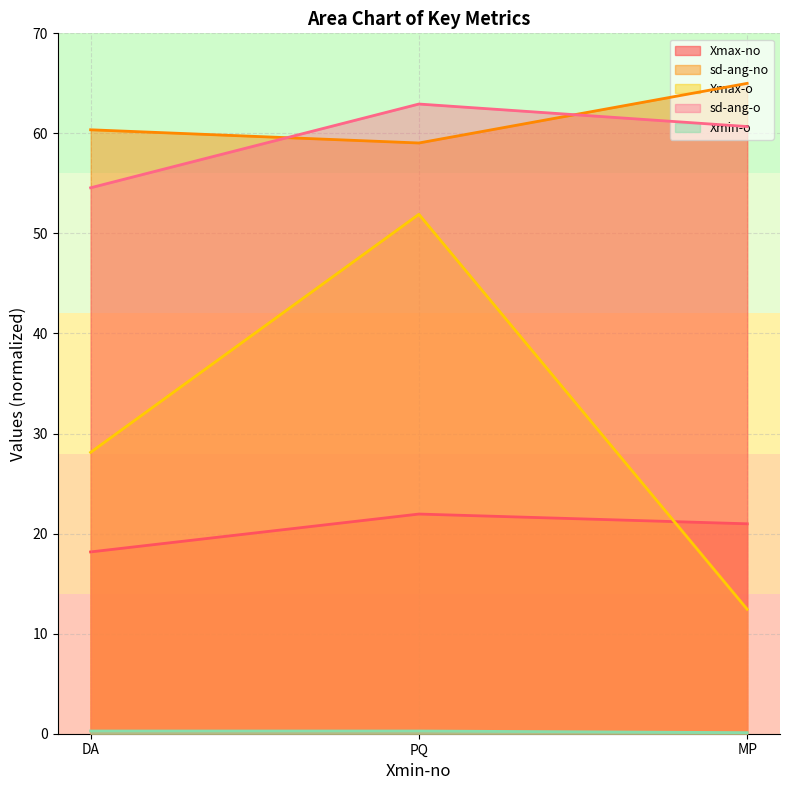

At which category is the sum across all series the highest?

PQ